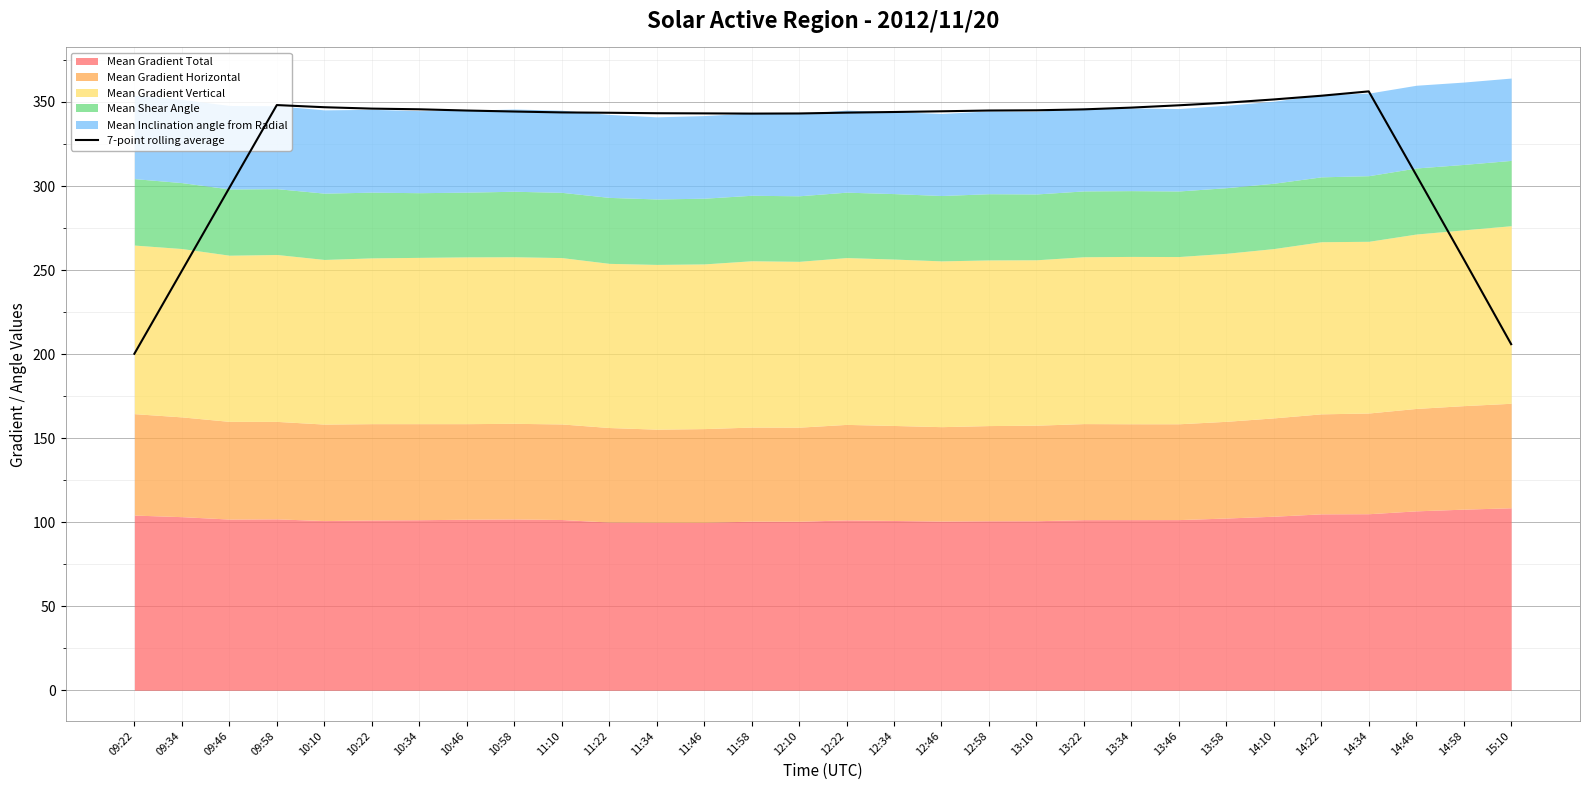

What is the change in value from 09:46 to 12:10?

+44.3